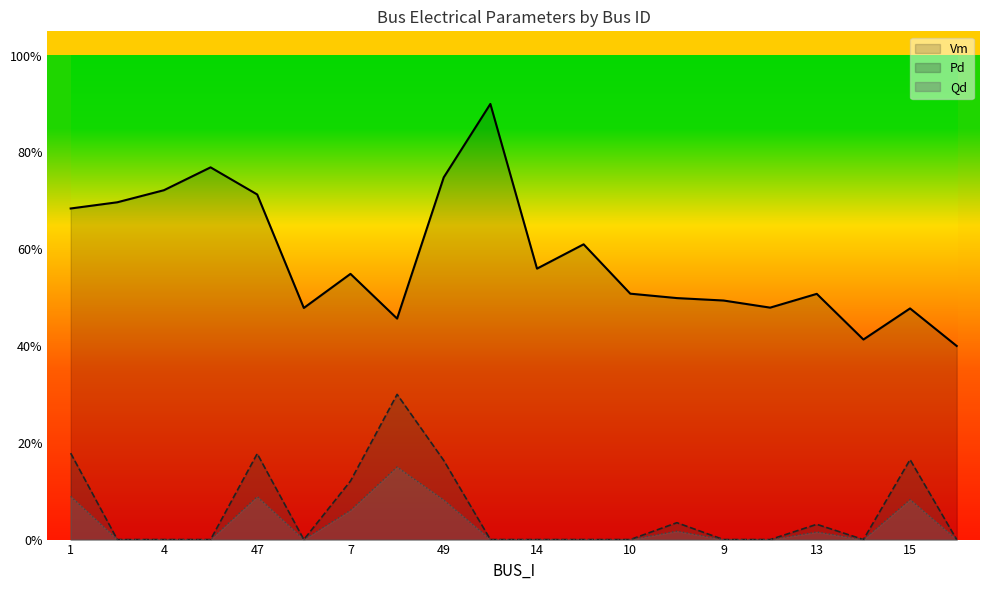

At which category does the chart reach its peak across all series?

22